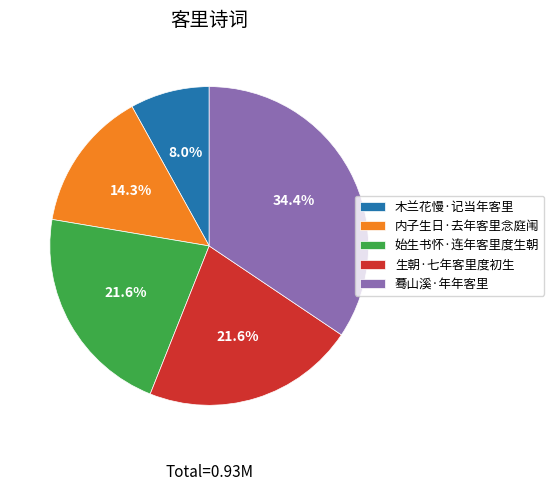

What percentage is the 蓦山溪·年年客里 slice, to the nearest percent?

34%